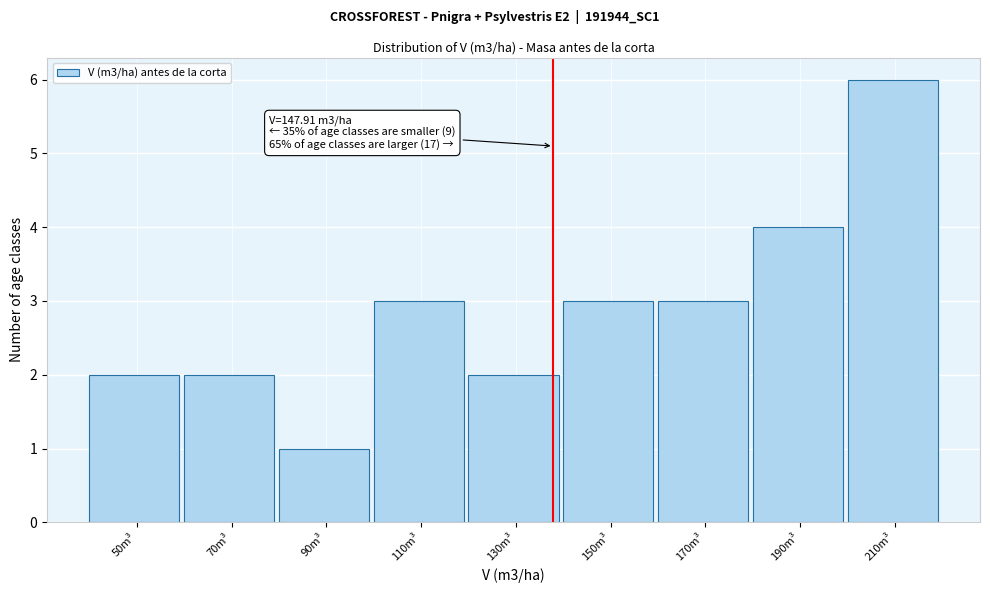

Reading right to left, list all the values displayed in this chart.

210m³=6	190m³=4	170m³=3	150m³=3	130m³=2	110m³=3	90m³=1	70m³=2	50m³=2